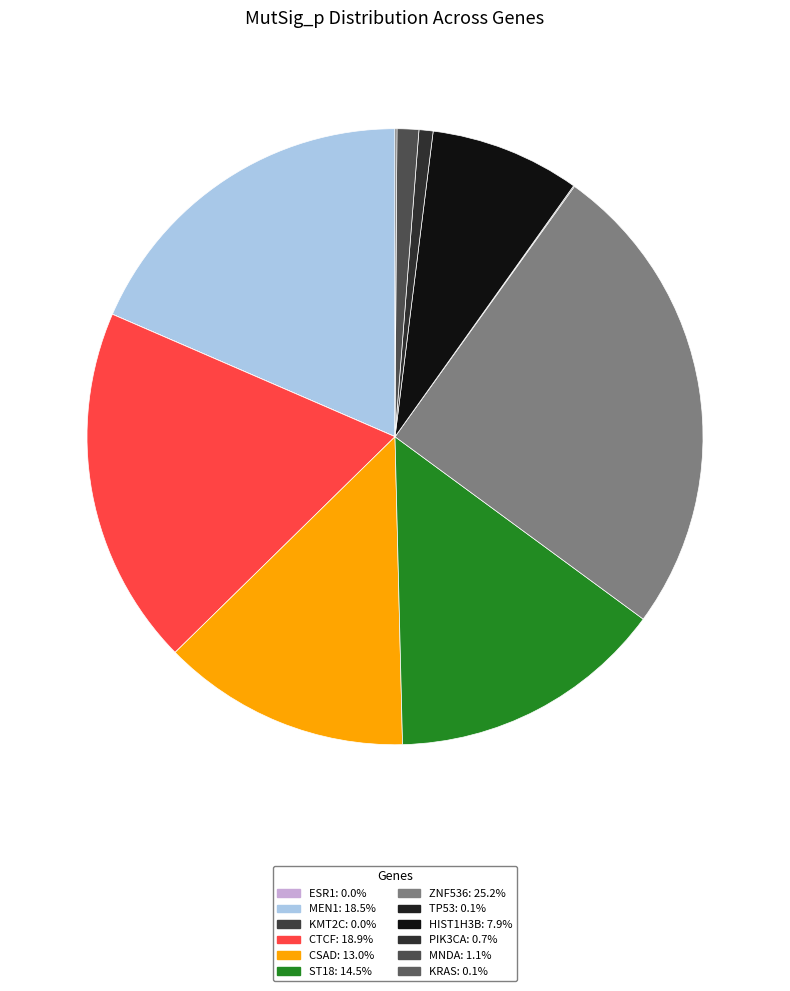

What is the largest slice in the pie chart?

ZNF536